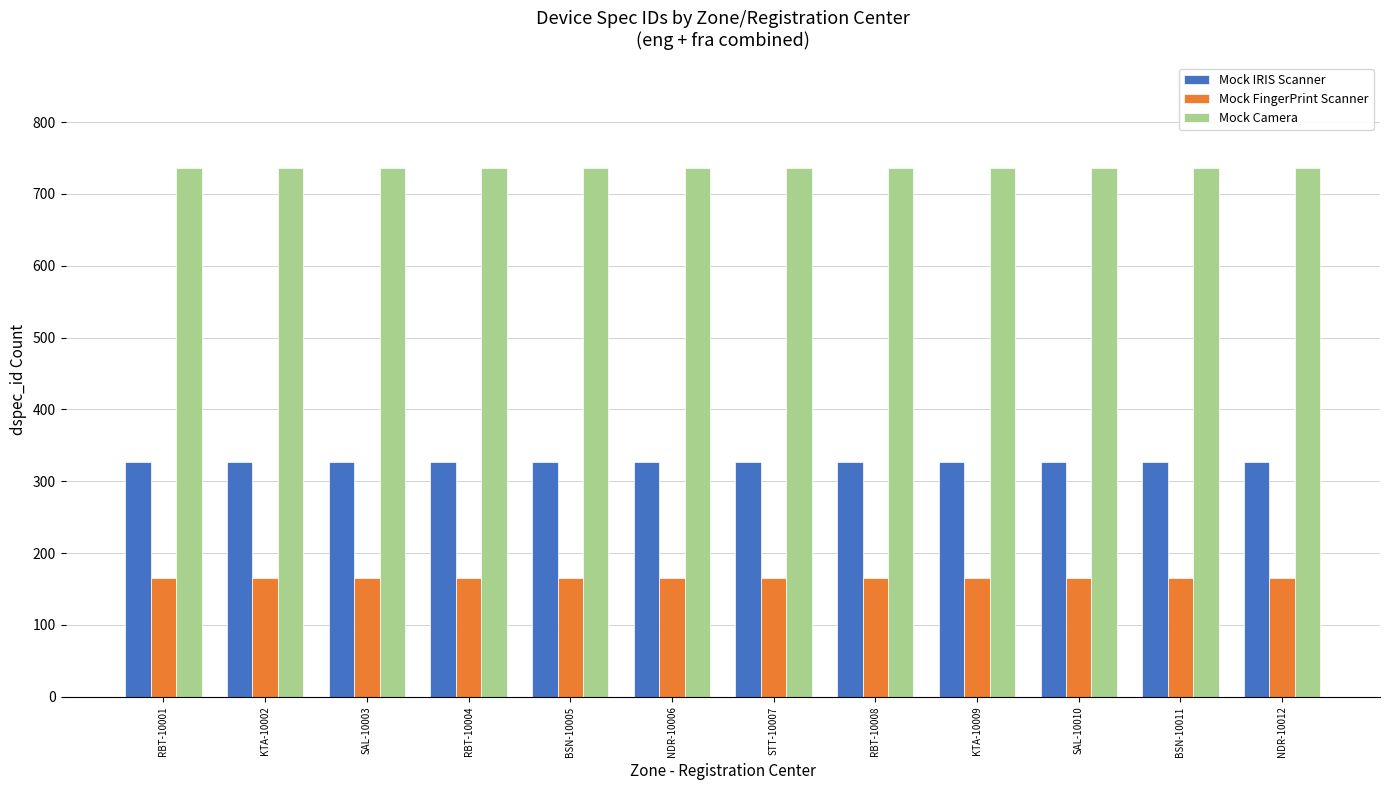

Does the chart contain any negative values?

No